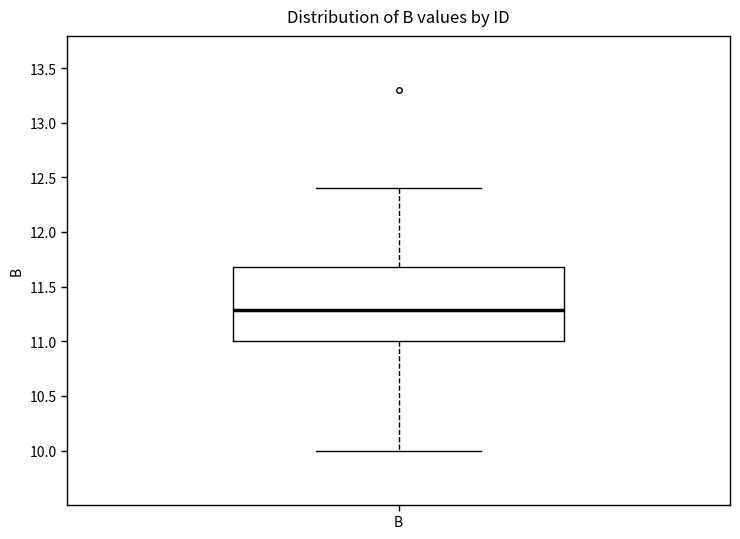

Read this box plot against the y-axis: the position of the median line, the range covered by the box, and the ends of both whiskers. The values are not printed on the chart, so give them approximately, as read against the axis.

median 11.3, box 11.0 to 11.7, whiskers 10.0 to 12.4